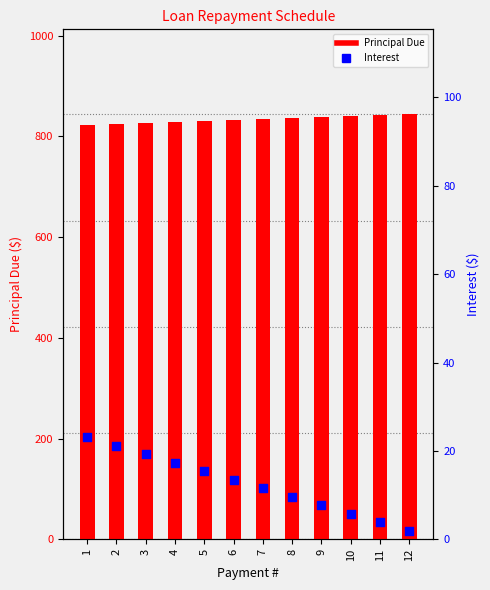

Which series contains the lowest Y value?

Interest